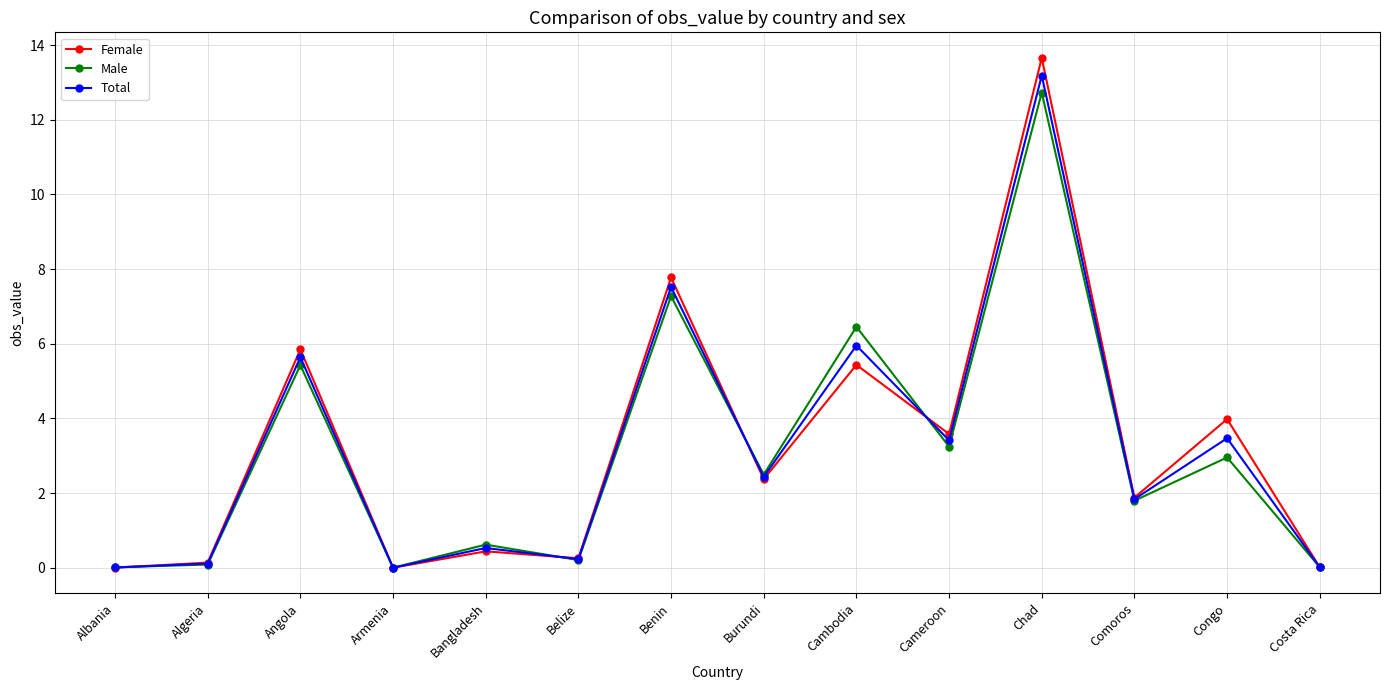

At which category does Male reach its first local peak?

Angola